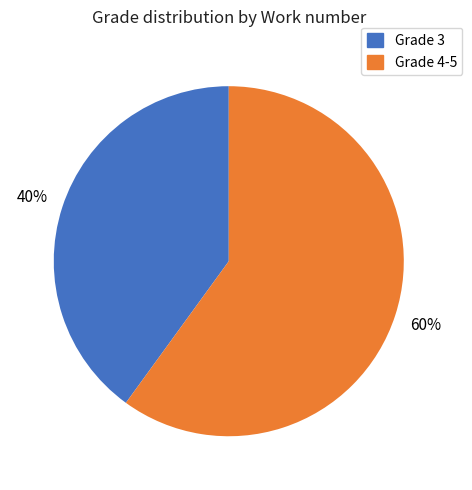

Does any single category account for the majority?

Yes